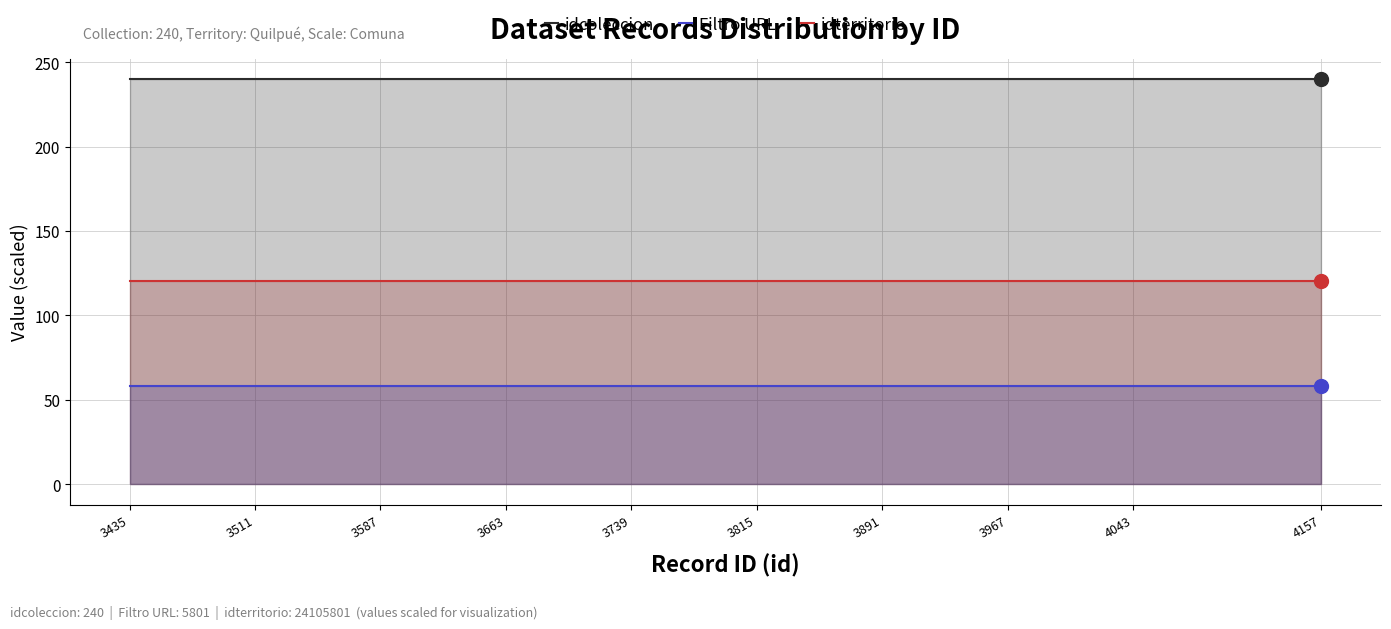

What is the greatest value displayed?

240.0